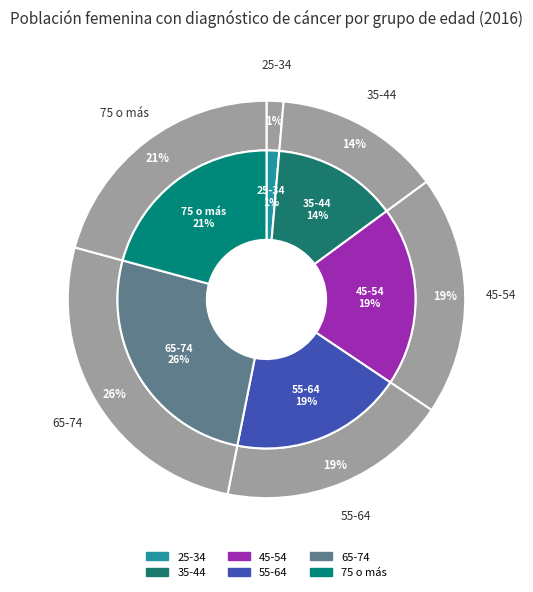

What percentage is the 25-34 slice, to the nearest percent?

1%